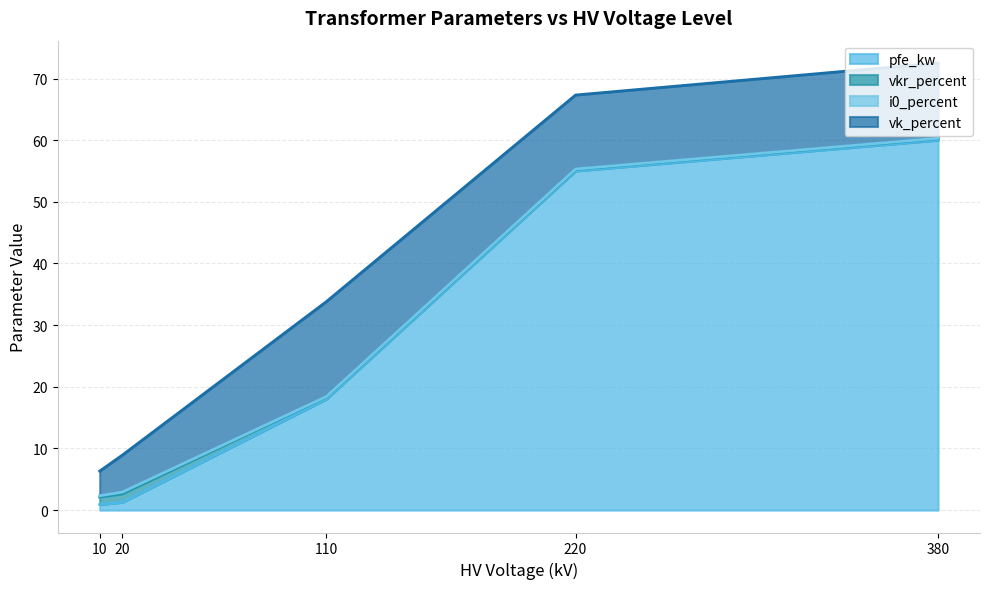

Where is pfe_kw nearest to the value 30?

110